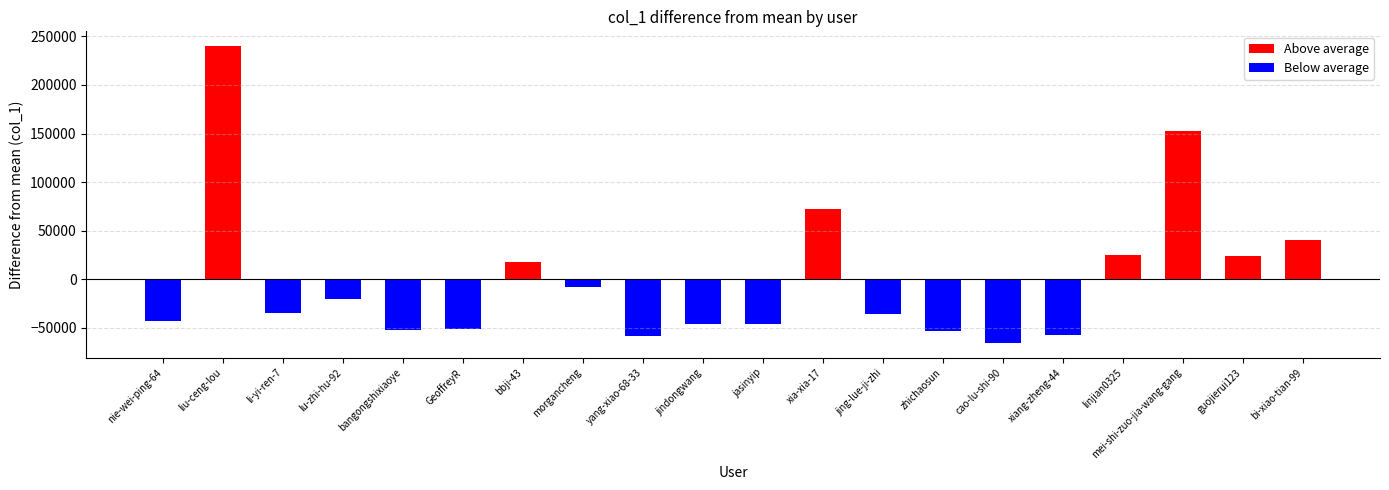

True or false: Below average has a value of -51842.8 at bangongshixiaoye.

True